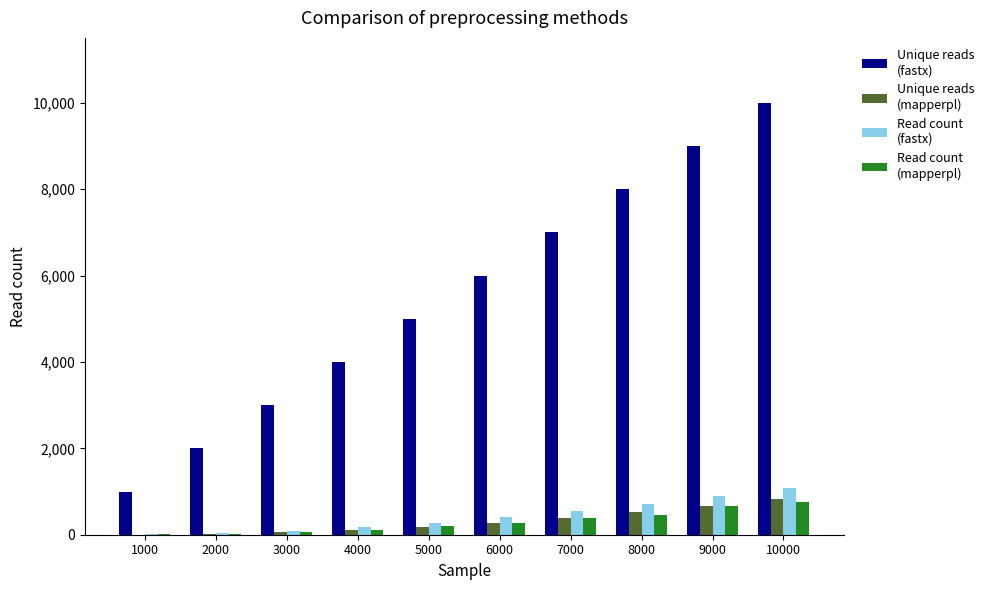

Which category has the highest value across all series?

10000